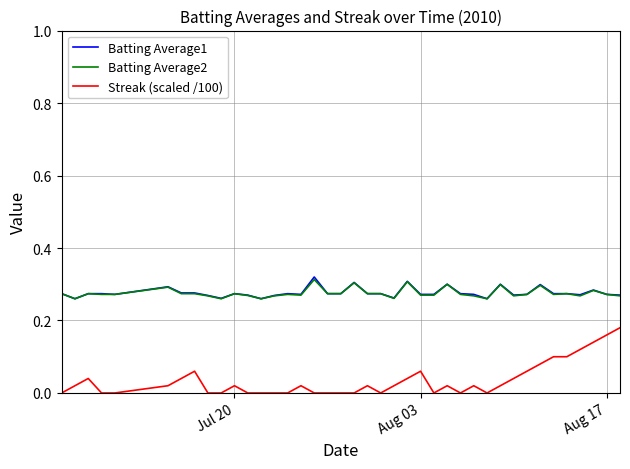

True or false: Batting Average2 and Streak (scaled /100) intersect in this chart.

False